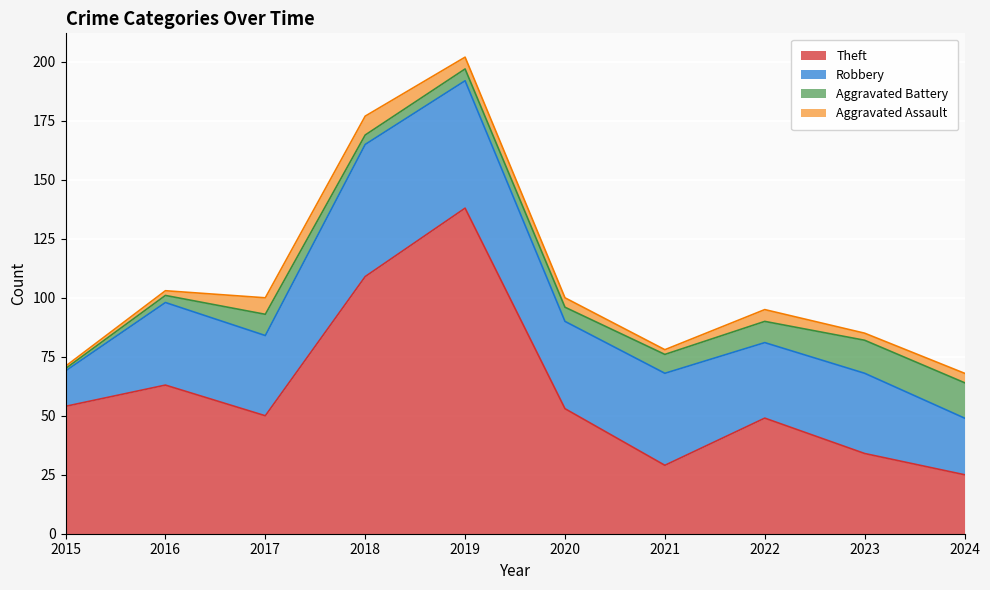

Between which two adjacent categories do Theft and Robbery first intersect?

2020 and 2021